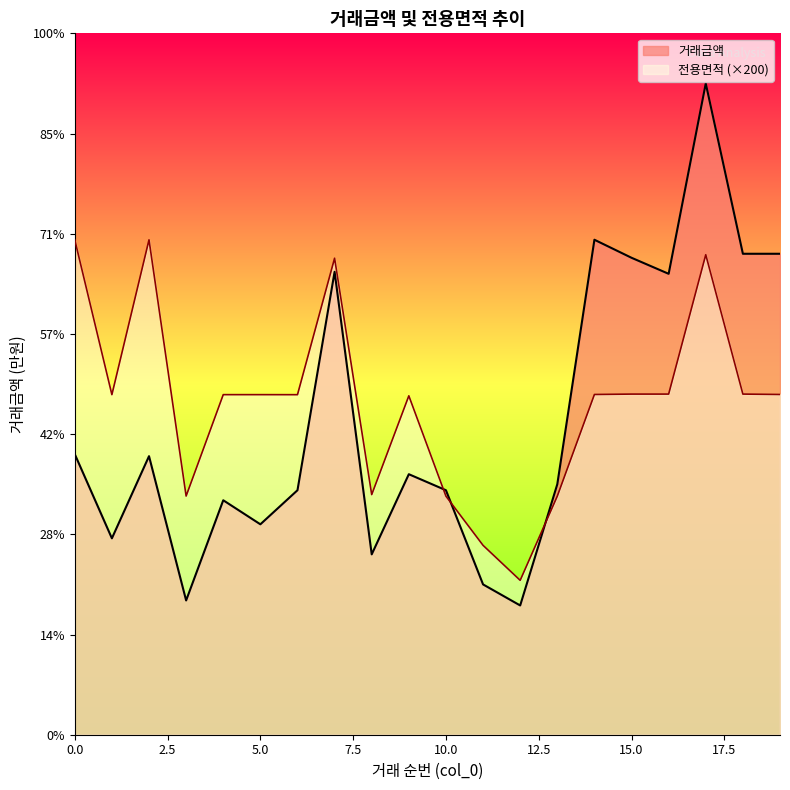

List the labels in order of 전용면적 value, largest first.

0, 2, 17, 7, 15, 16, 18, 14, 19, 1, 4, 5, 6, 9, 8, 3, 10, 13, 11, 12